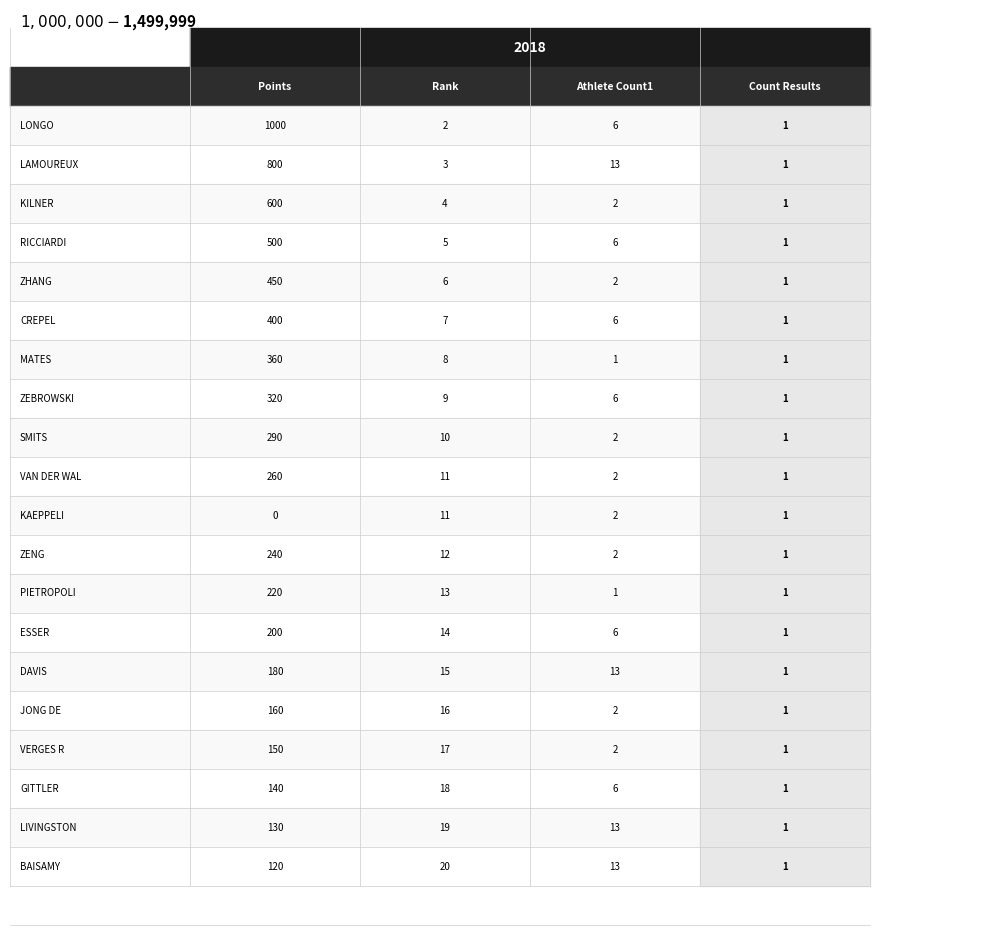

What is the greatest value displayed?

1000